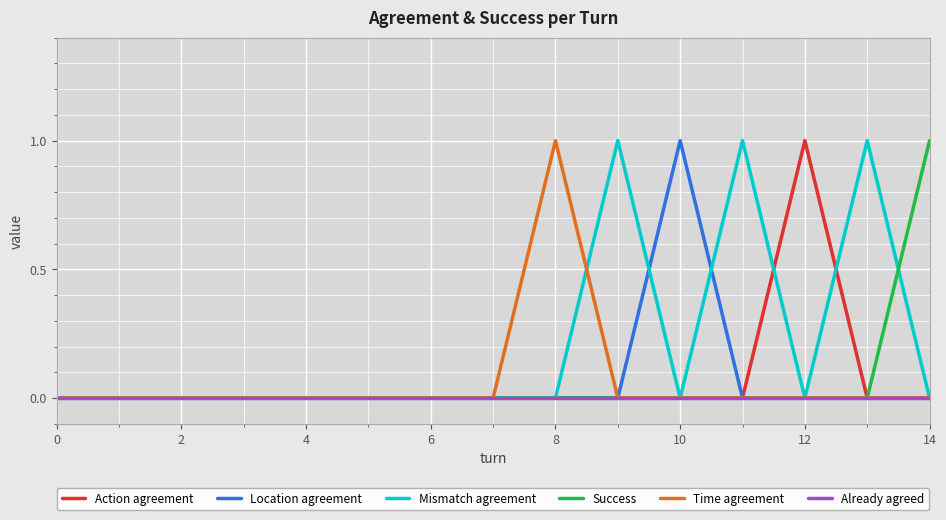

Which series has the largest total across all categories?

Mismatch agreement